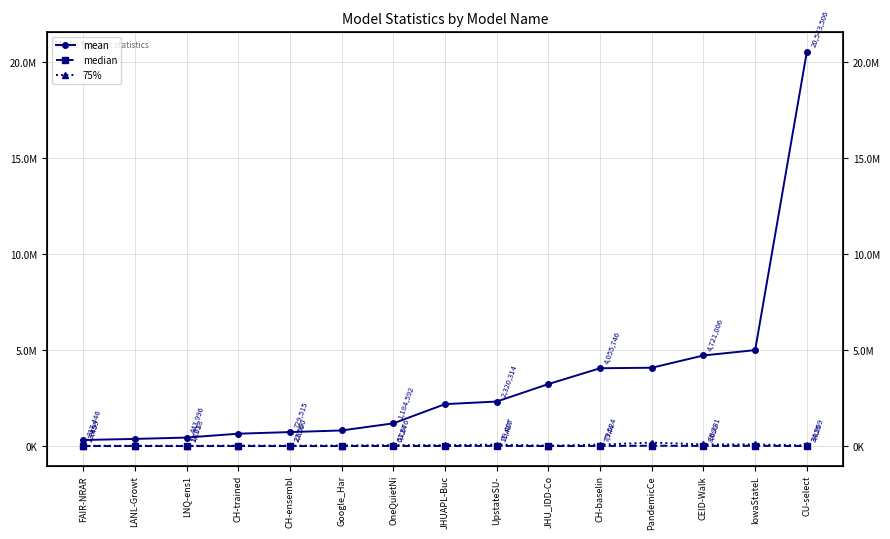

True or false: 75% and mean cross at least once.

False